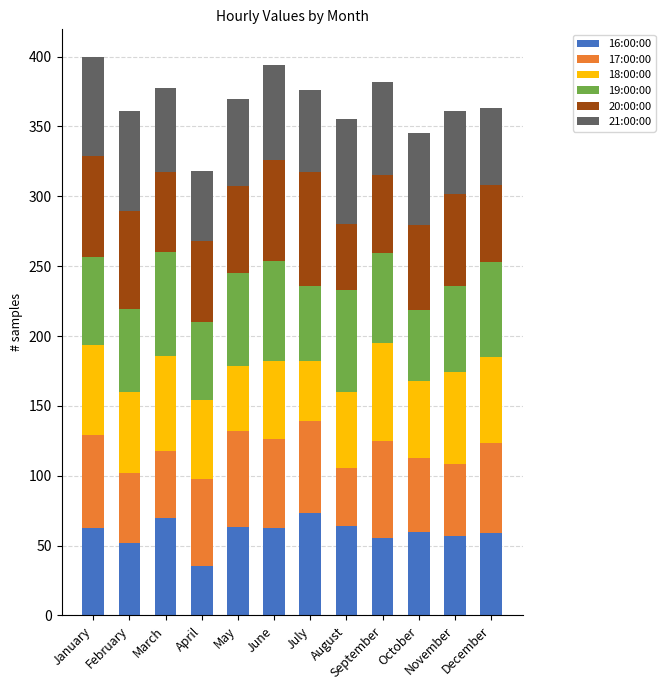

How many data points in 16:00:00 are above 62?

6